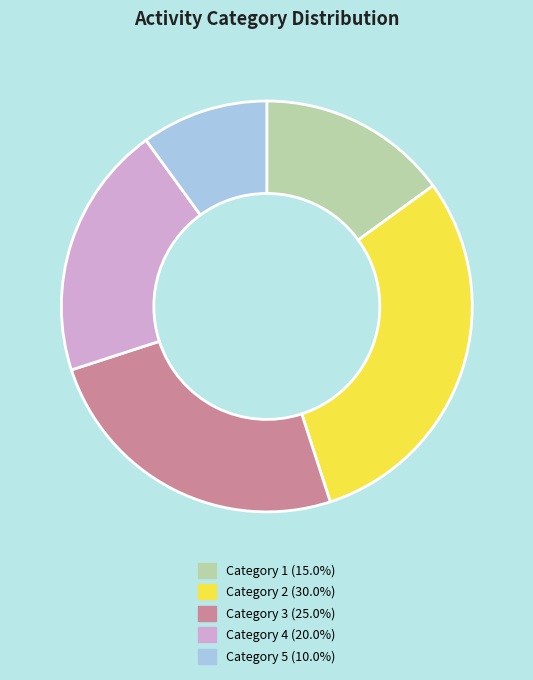

Is there a majority slice in this chart?

No